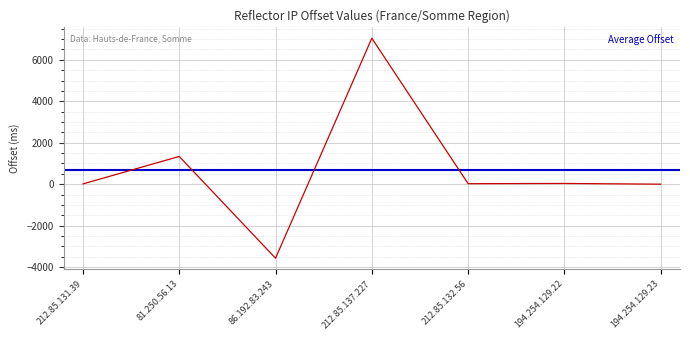

How many points are higher than both their immediate neighbors (excluding endpoints)?

3